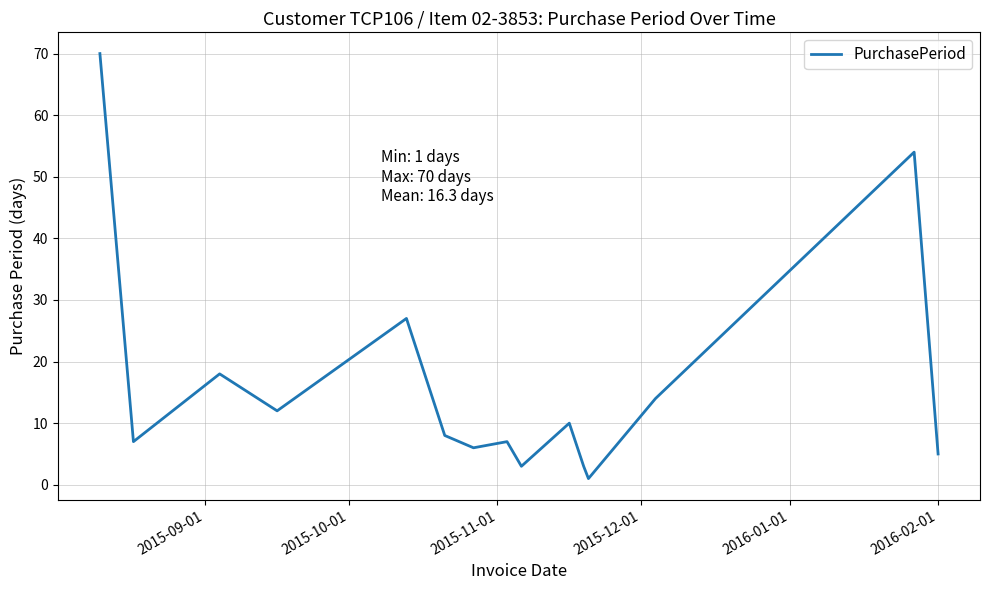

What is the difference between the maximum and minimum values?

69